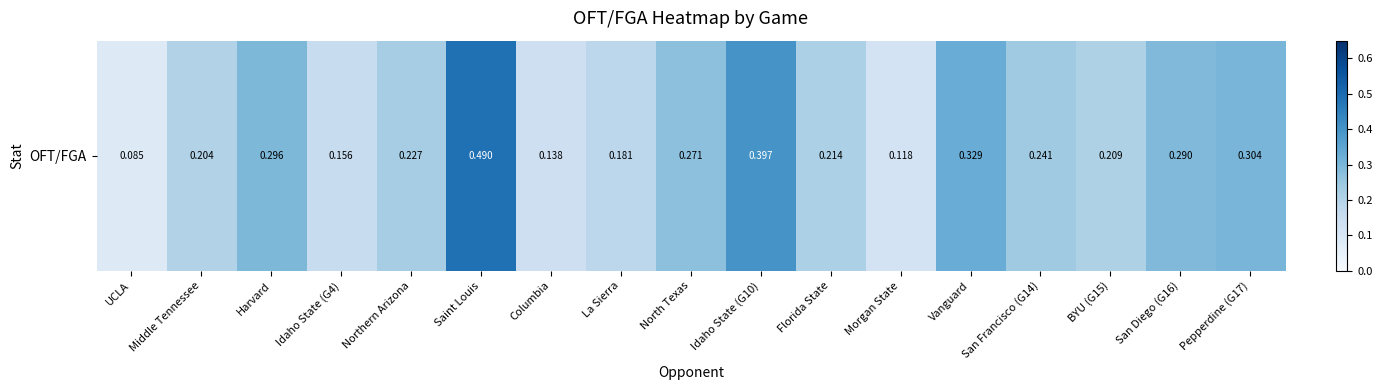

Which label corresponds to the largest value in the chart?

Saint Louis